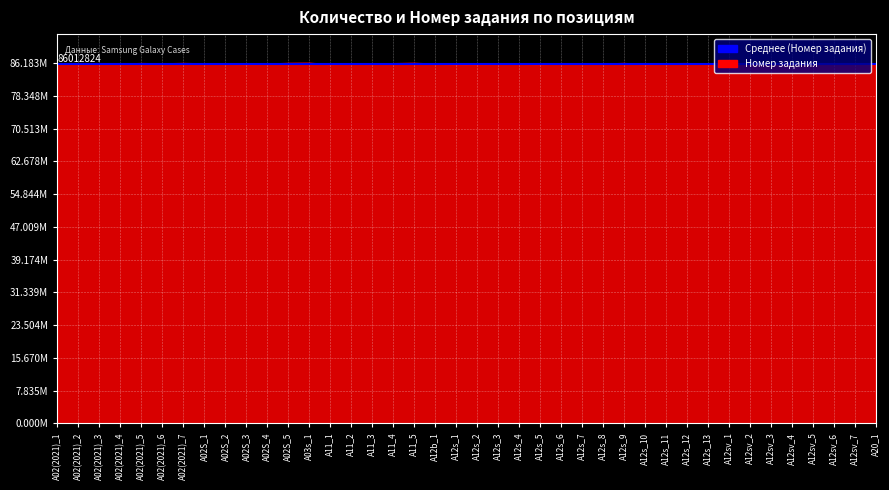

What is the change in value from A12s_2 to A12sv_3?

+219489